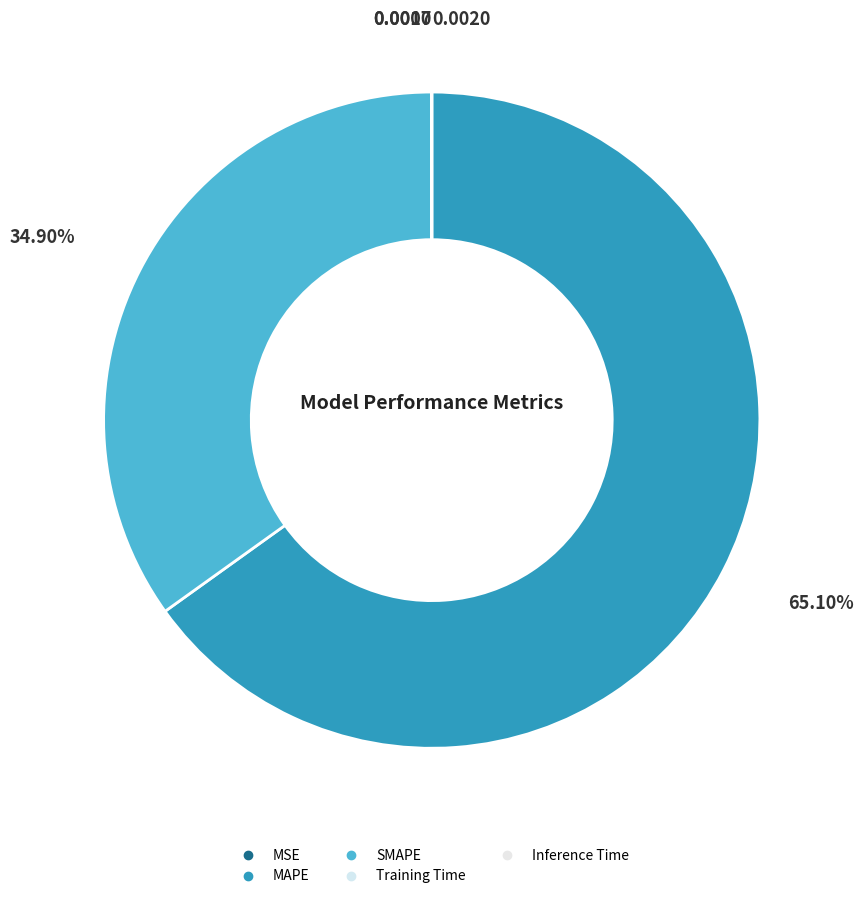

Rank the categories by value from lowest to highest.

Inference Time, Training Time, MSE, SMAPE, MAPE